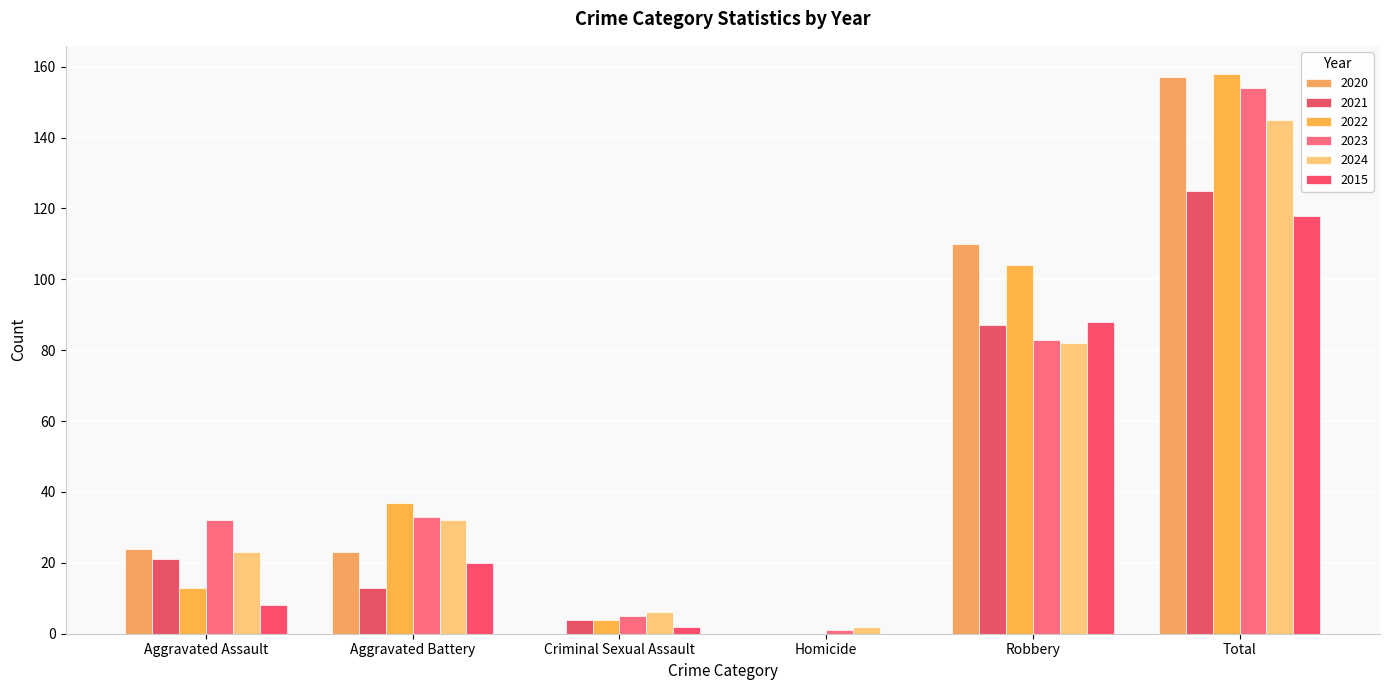

How many categories are shown in the chart?

6